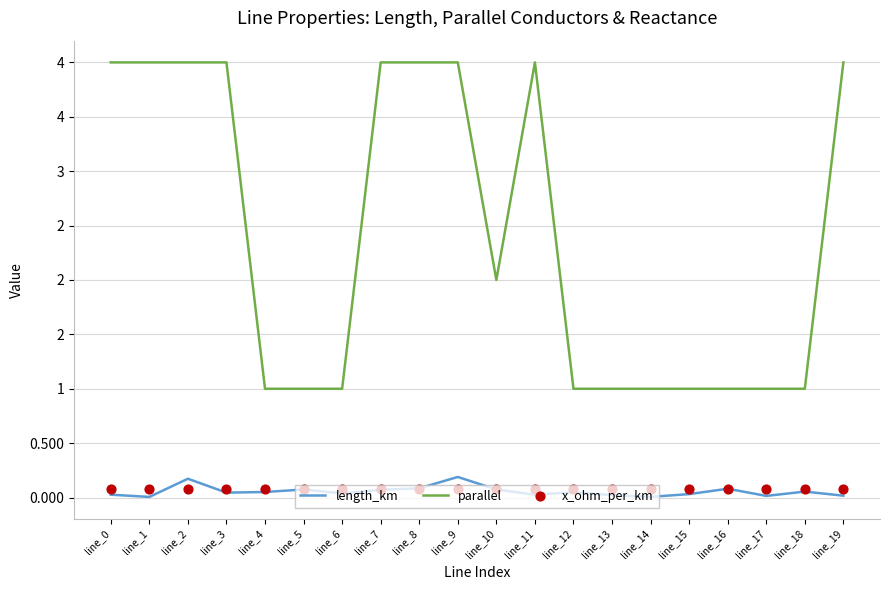

Which series contains the lowest Y value?

length_km